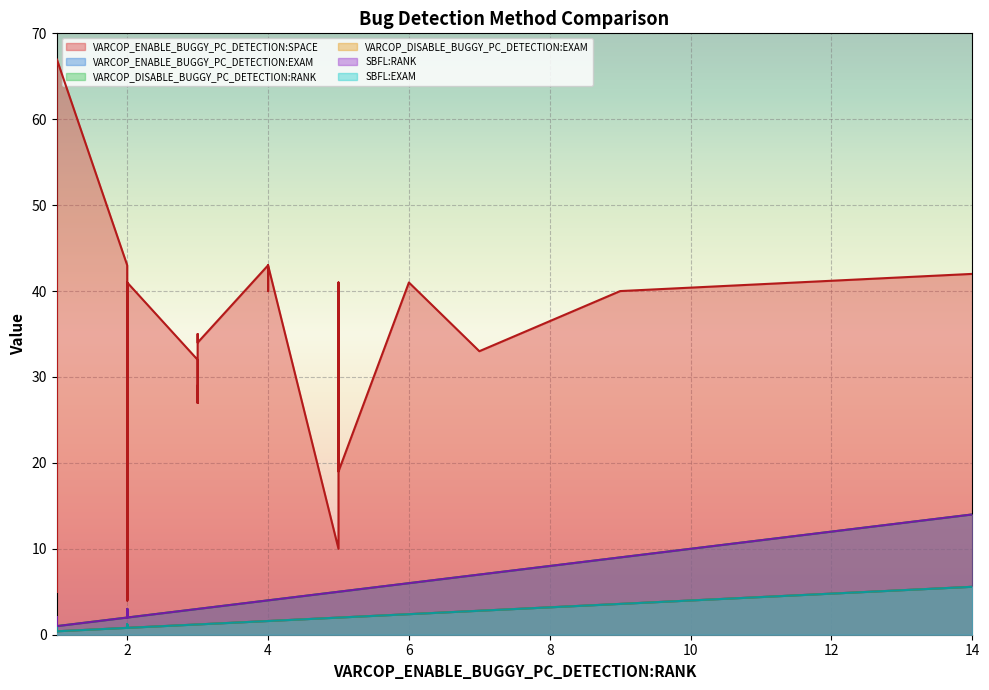

How many interior local valleys does the VARCOP_ENABLE_BUGGY_PC_DETECTION:SPACE series have?

14